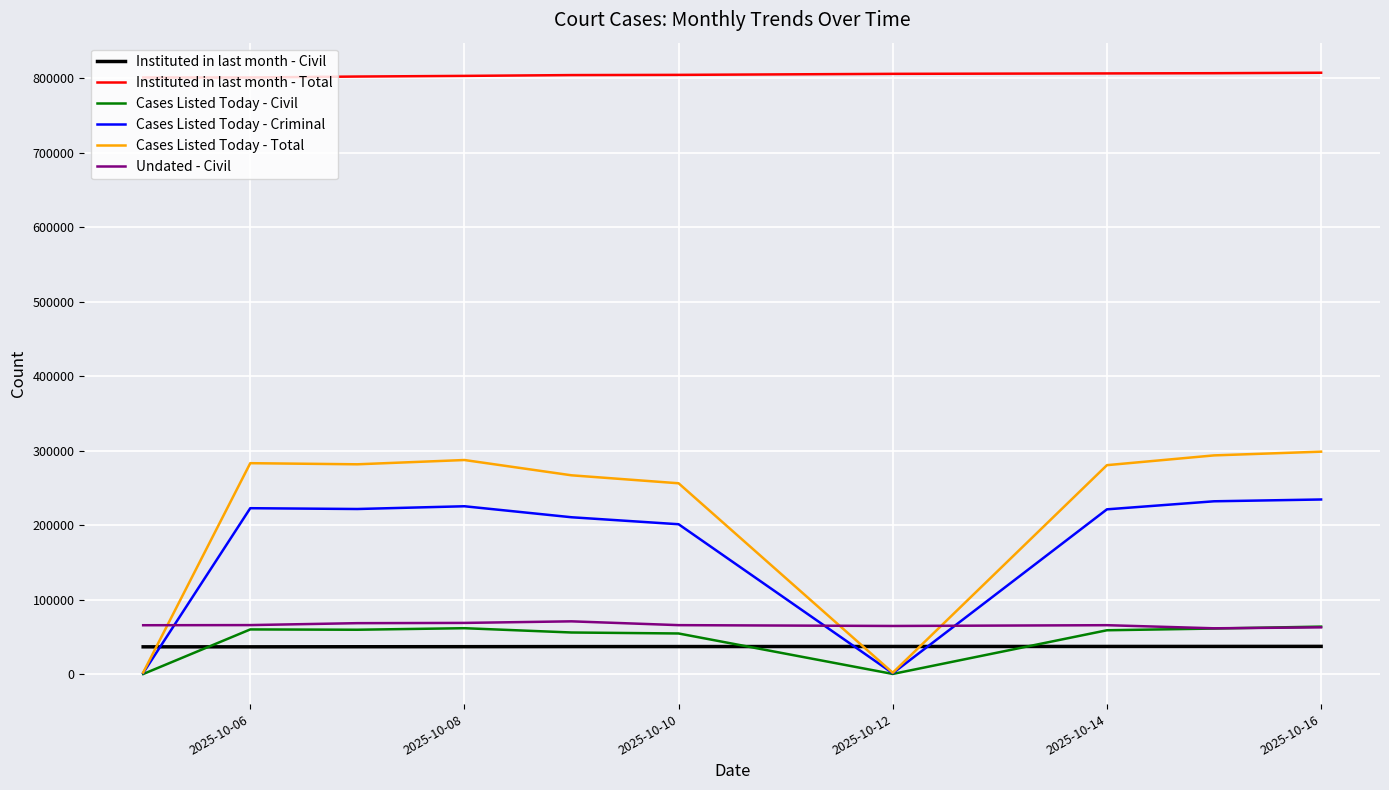

How many lines are shown in the chart?

6